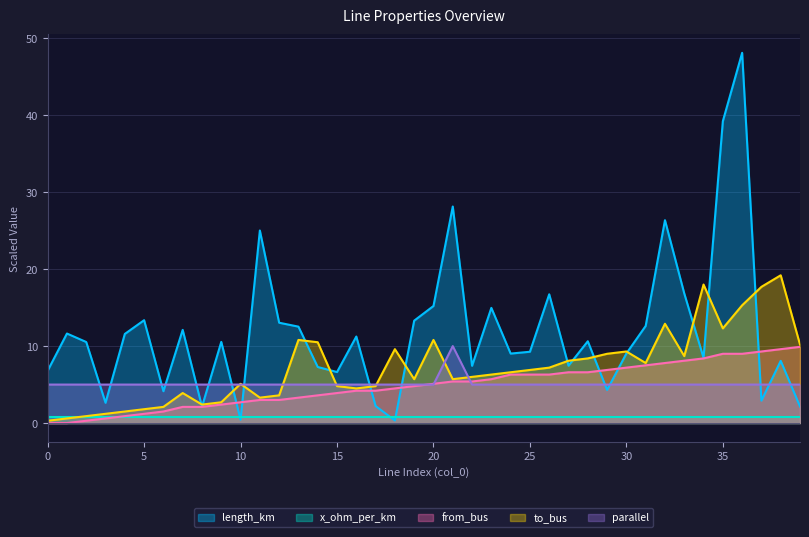

Between 16 and 33, which series saw the biggest shift?

length_km